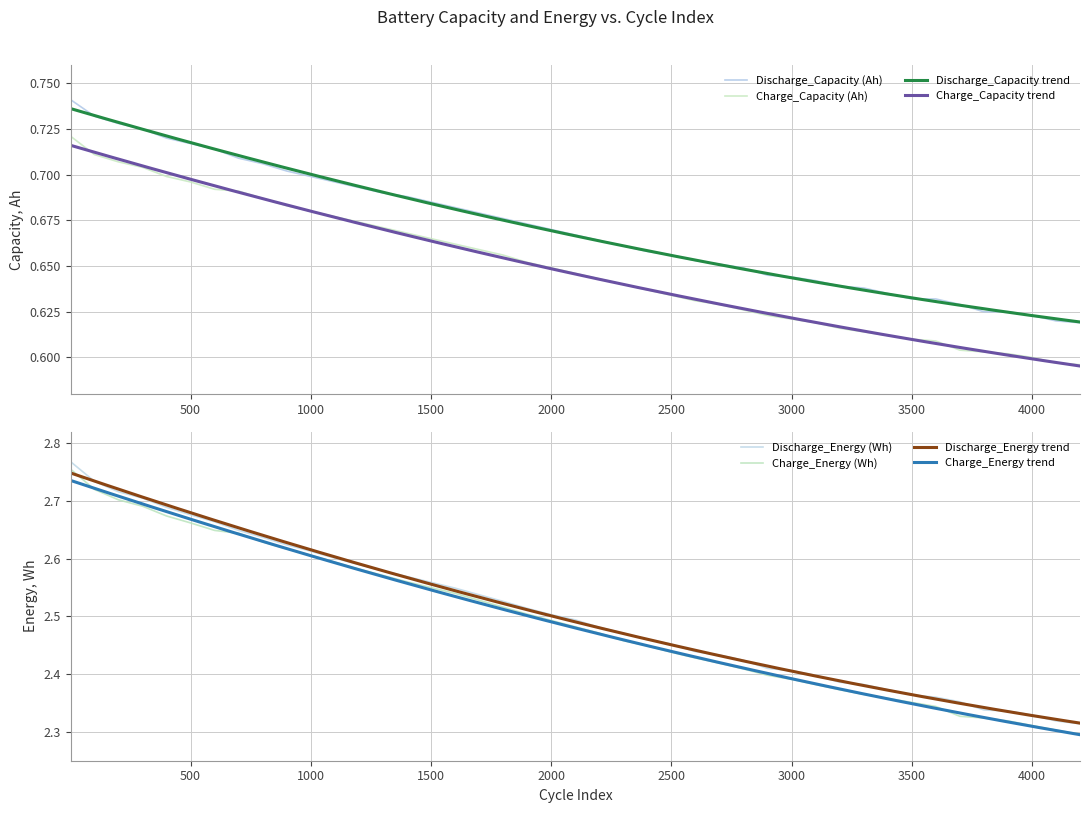

Which series has the largest range (max minus min)?

Charge_Energy (Wh)